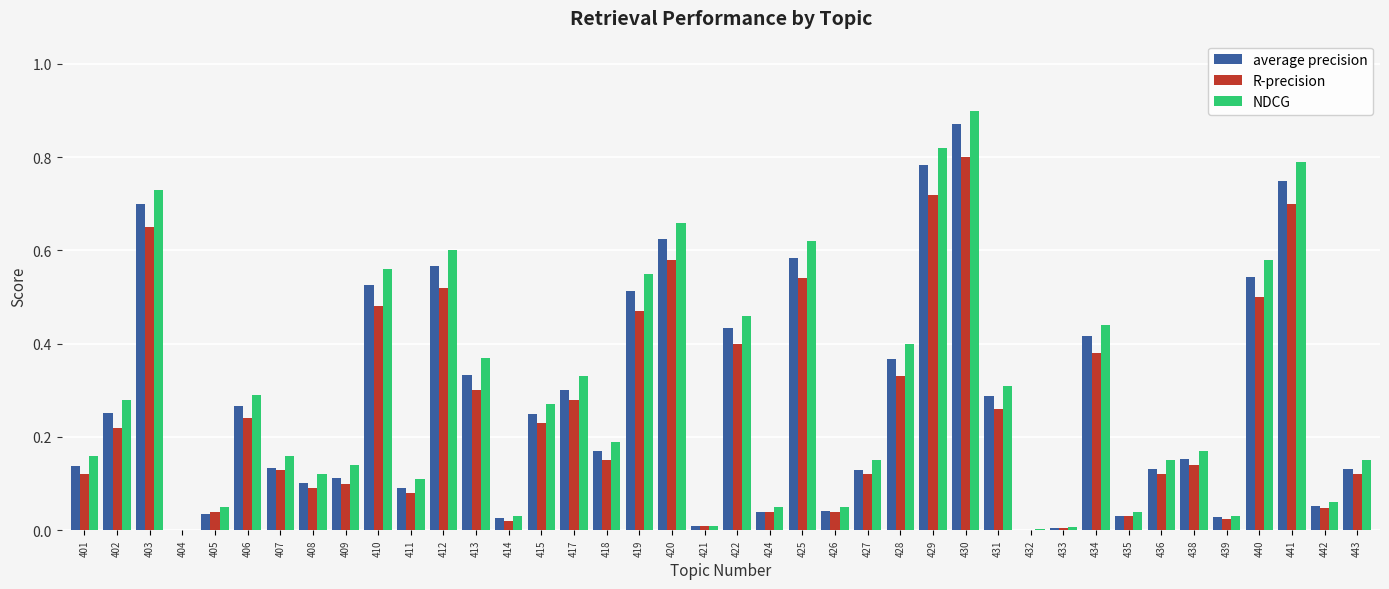

What are all the series names shown in the legend?

average precision, R-precision, NDCG